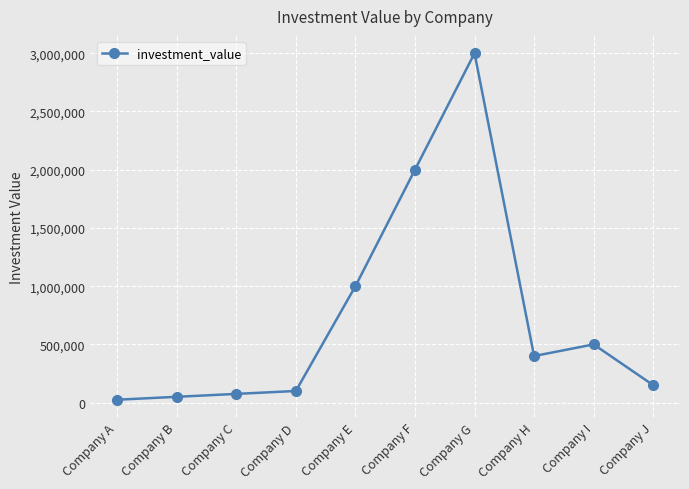

What is the value of the 2nd point from the left?

50000